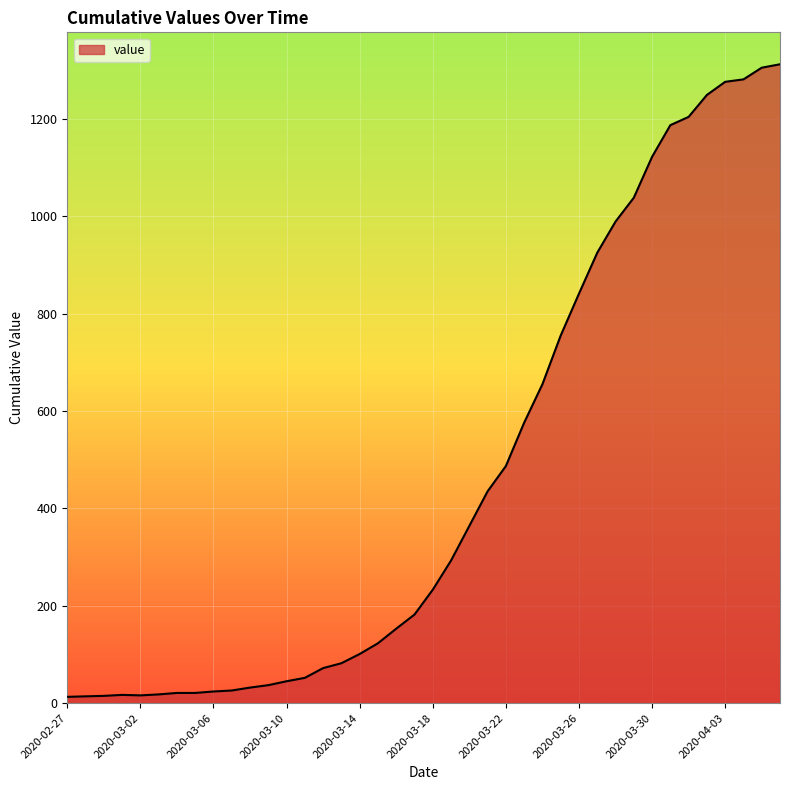

What is the average value?

465